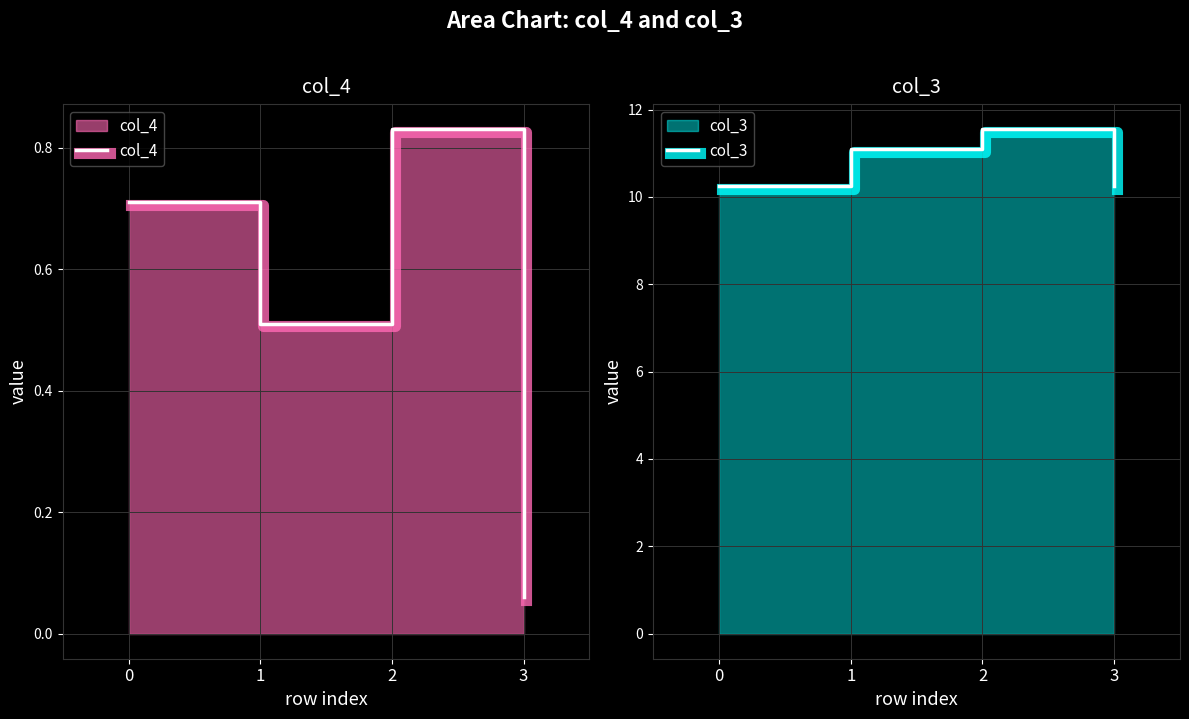

What is the average value of the col_3 series?

10.8